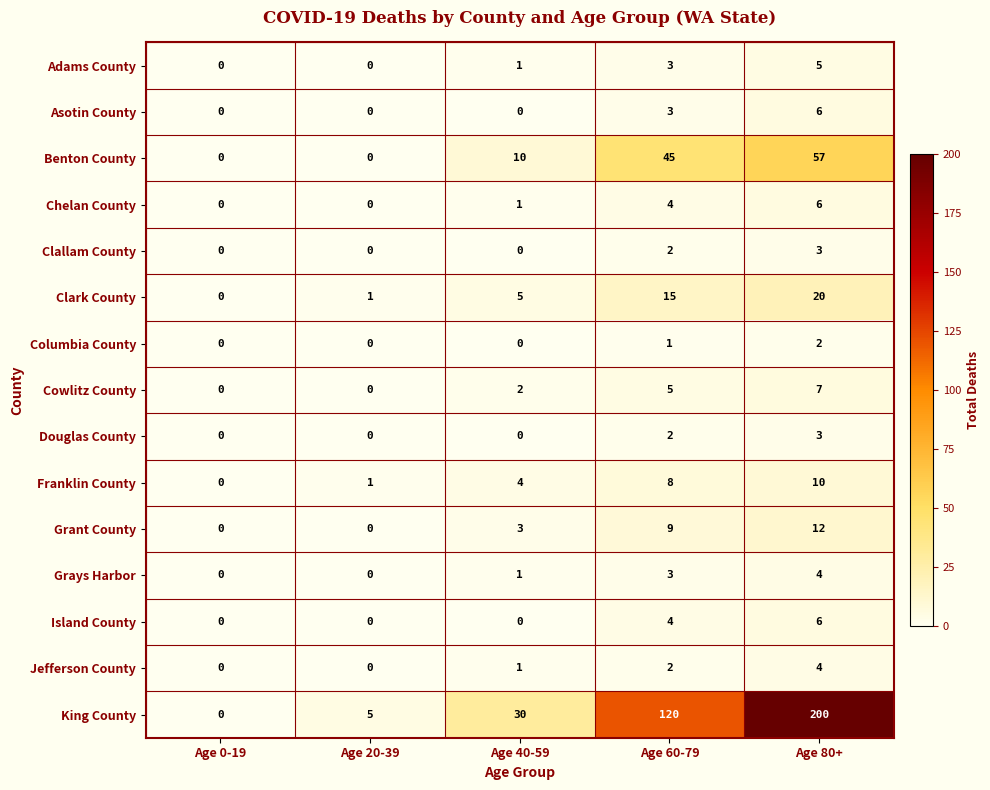

At which category is the sum across all series the highest?

Age 80+